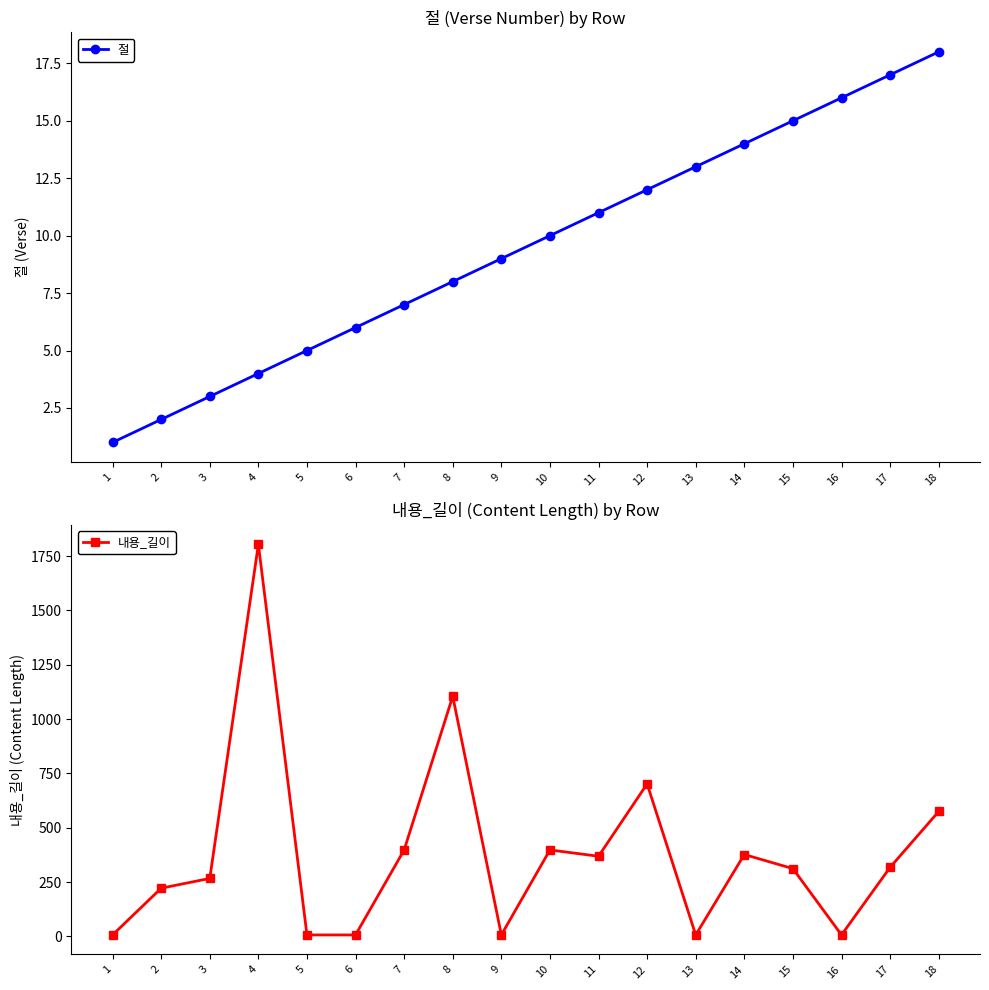

True or false: 절 has more than 1 interior local peaks.

False